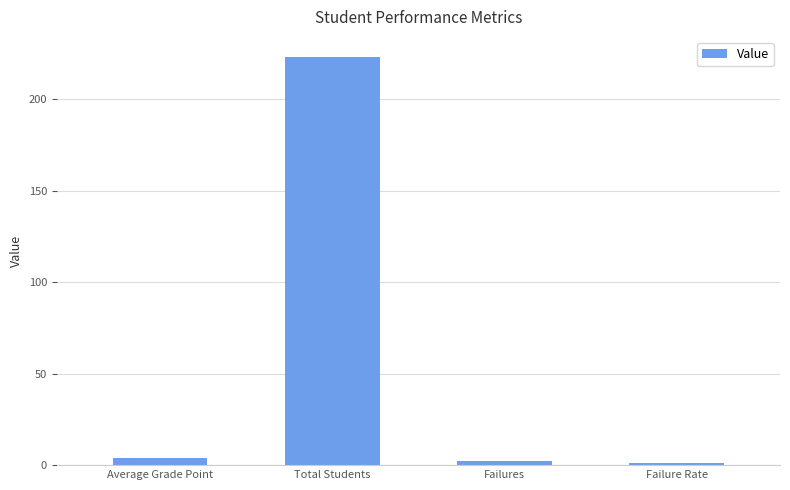

What value does the data have at Total Students?

223.0